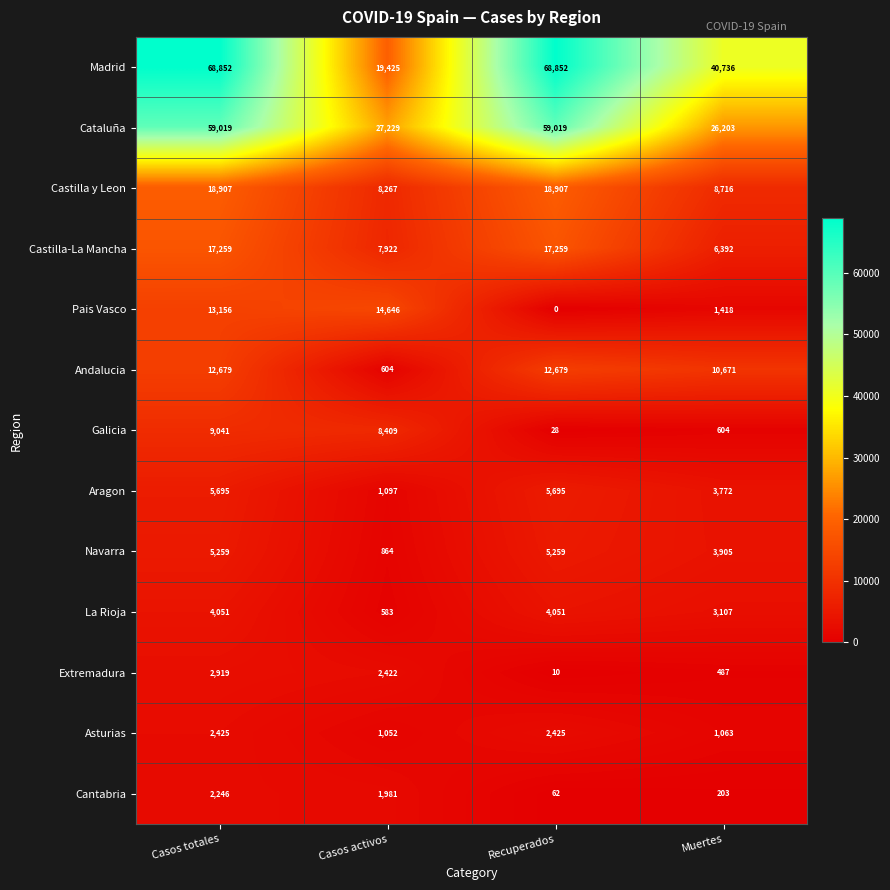

What is the total value across all series at Muertes?

107277